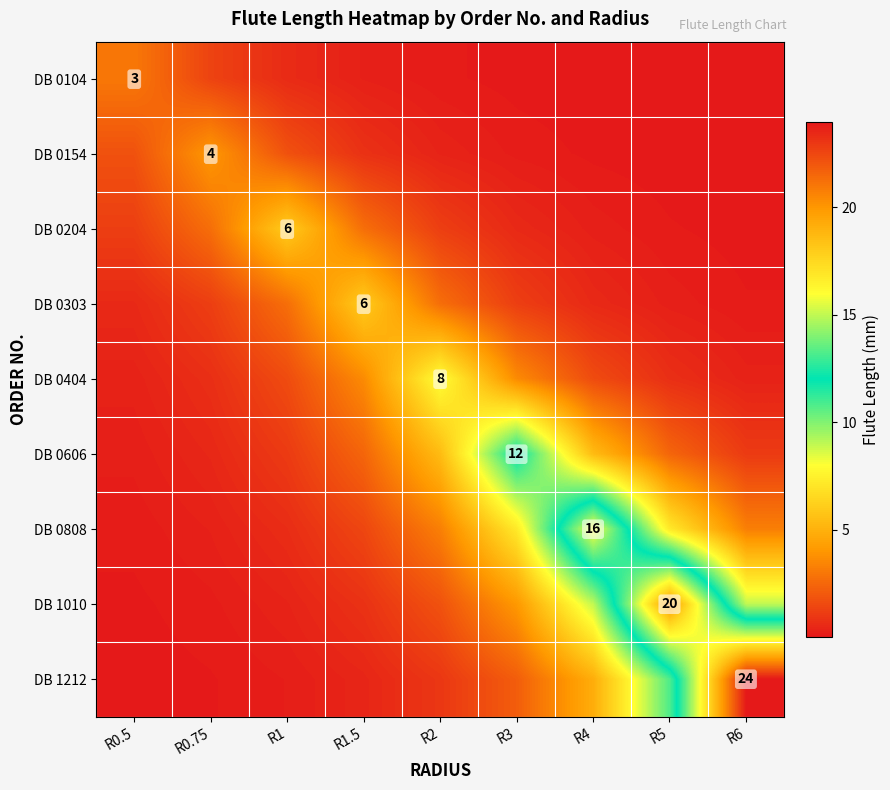

Rank the categories by DB 0154 value from highest to lowest.

R0.75, R0.5, R1, R1.5, R2, R3, R4, R5, R6